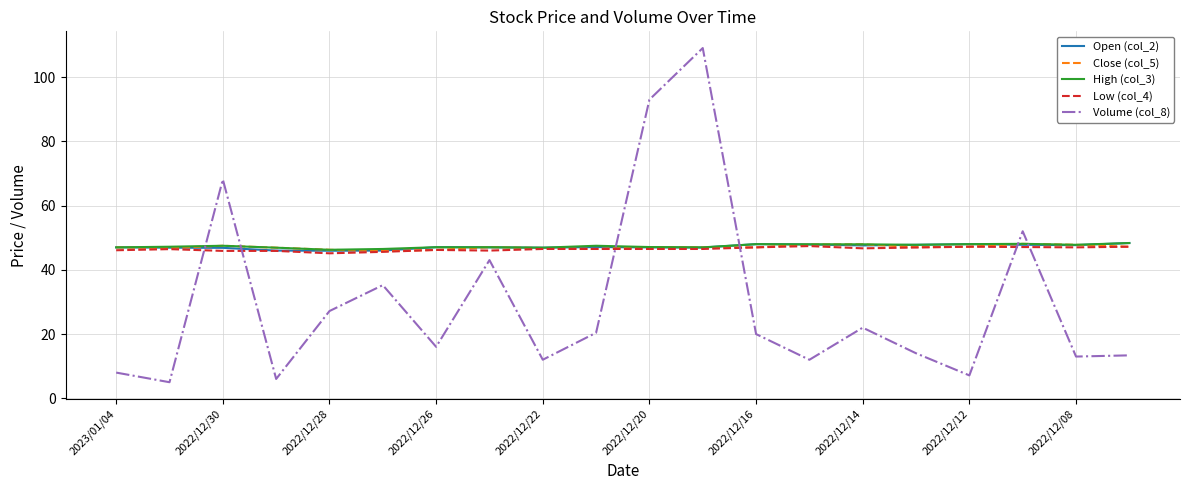

Which series has the largest range (max minus min)?

Volume (col_8)